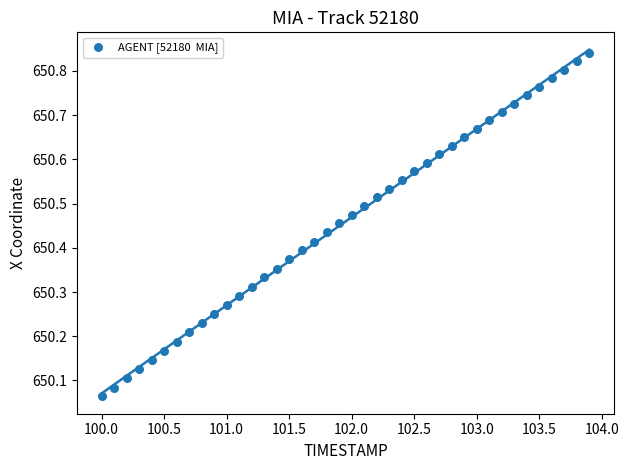

What is the range of Y values (max minus min)?

0.8